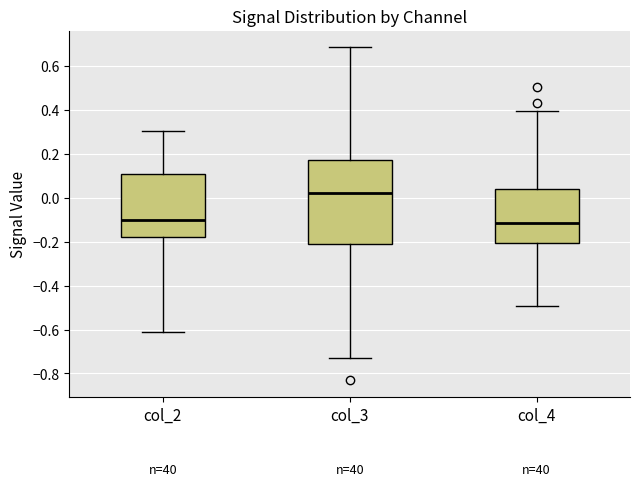

Comparing the boxes themselves (not the whiskers), which one is the tallest?

col_3